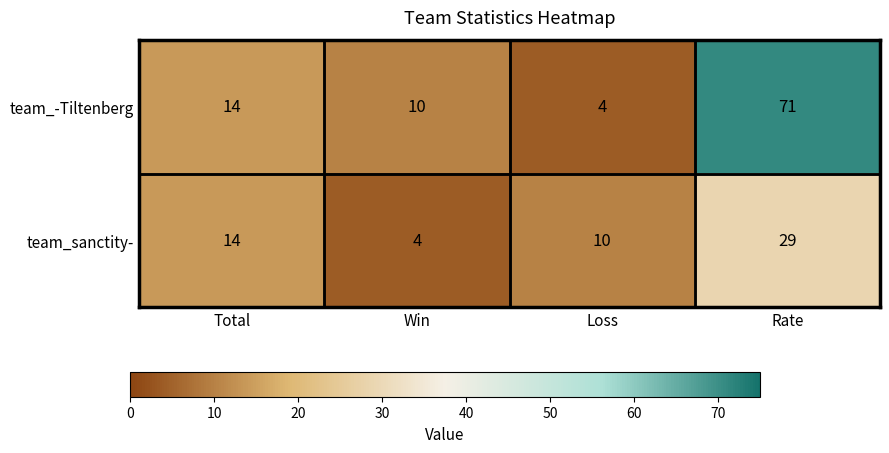

Is the value of team_-Tiltenberg at Rate greater than the value of team_sanctity- at Win?

Yes